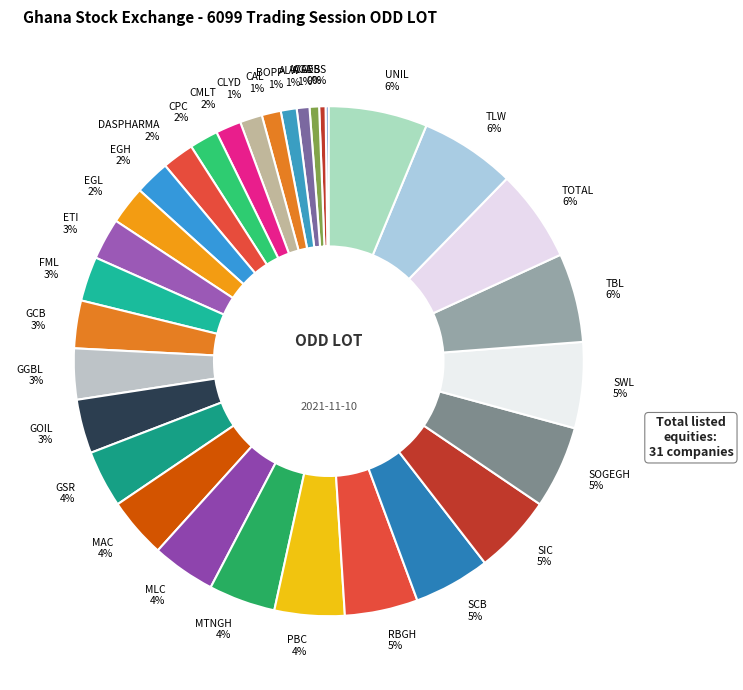

To the nearest percent, what is the combined percentage of CAL and TLW?

7%